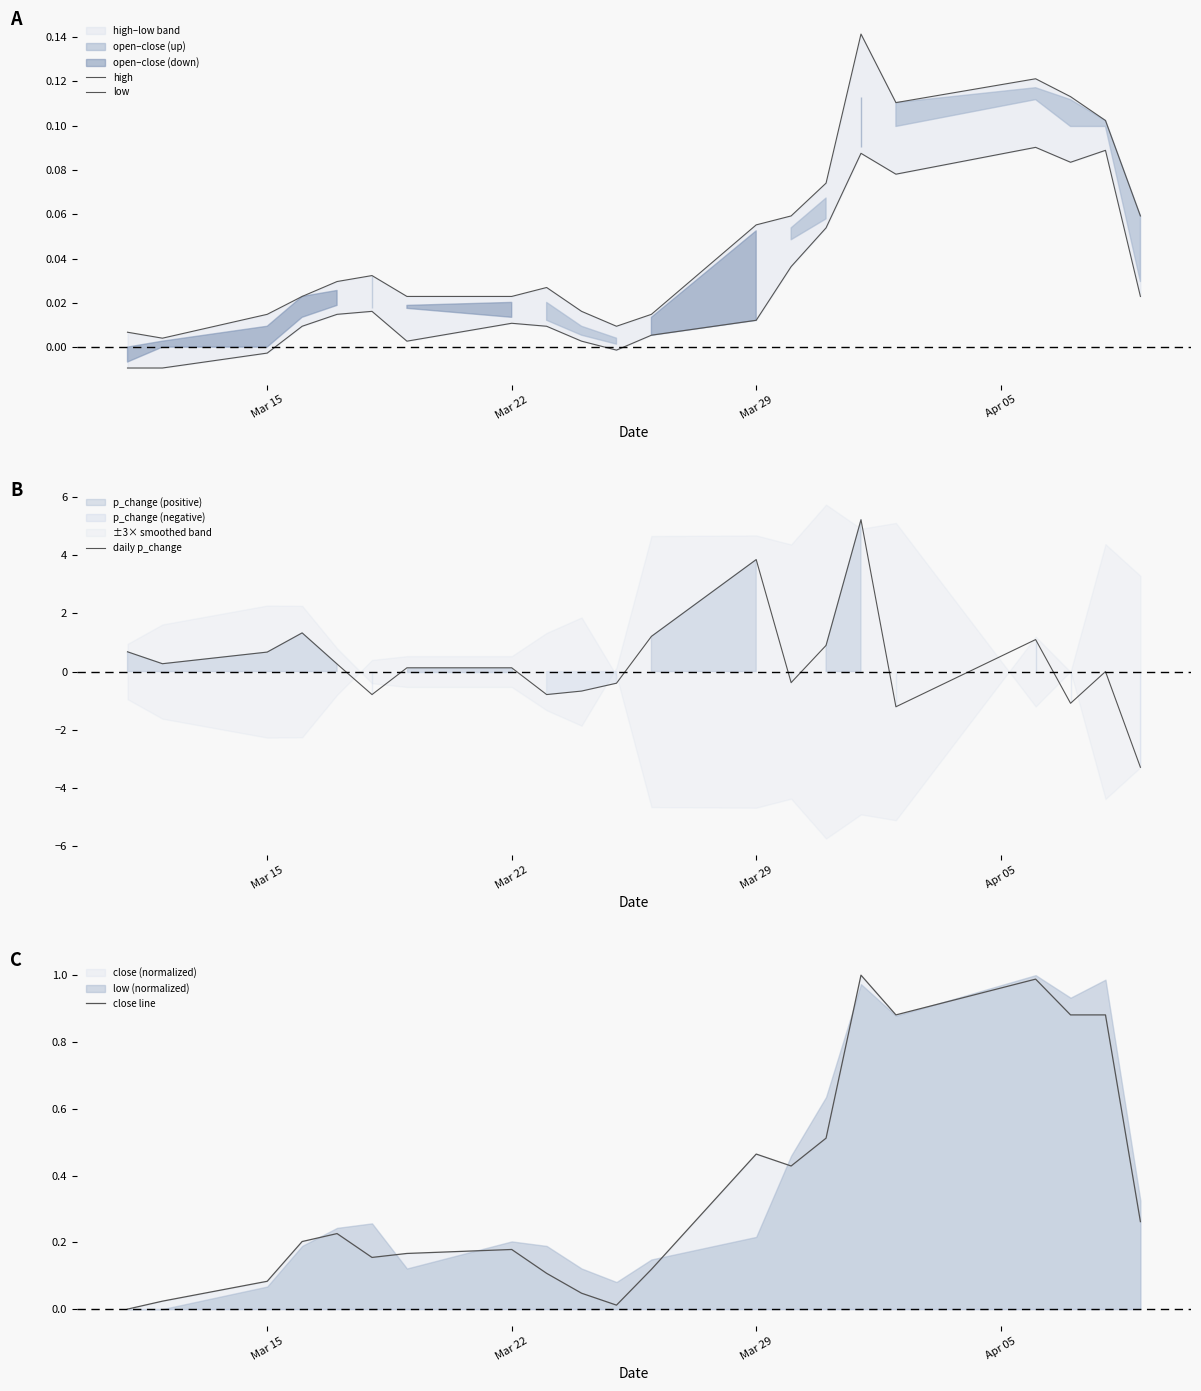

How many data points in daily p_change are above 0?

12